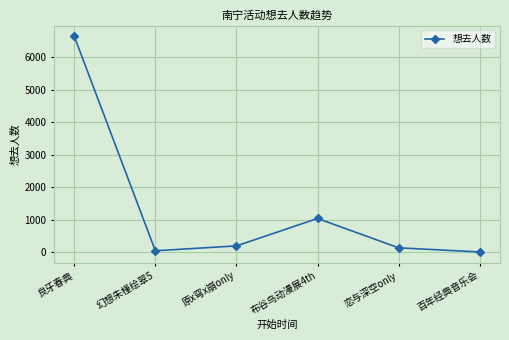

What is the greatest value displayed?

6650